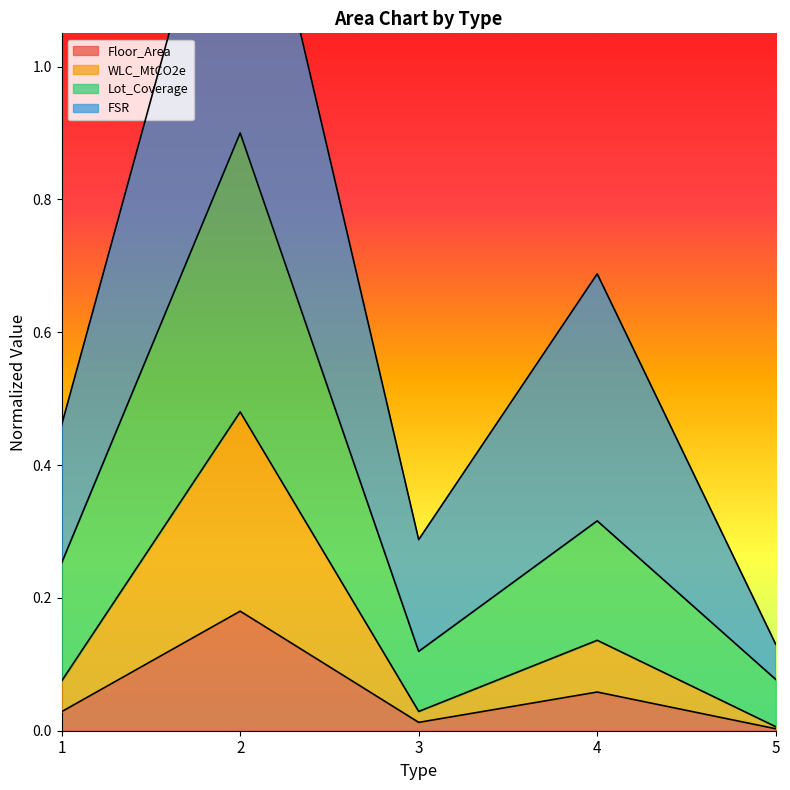

True or false: Floor_Area and Lot_Coverage intersect in this chart.

False